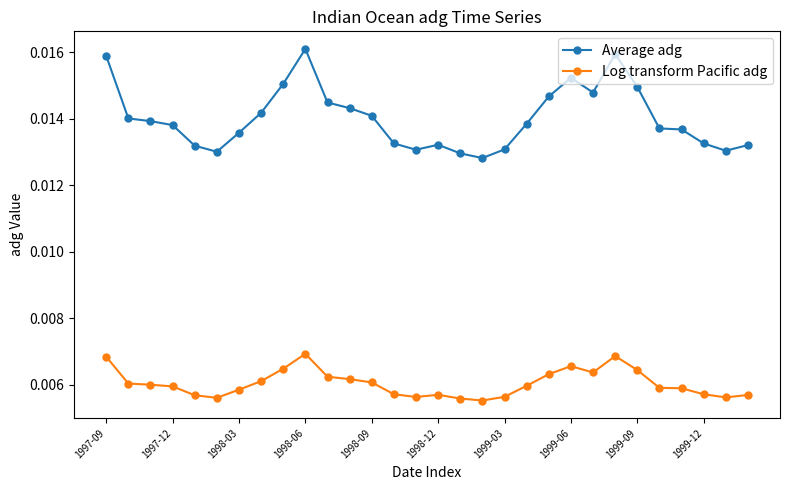

Does the chart have visible grid lines?

No